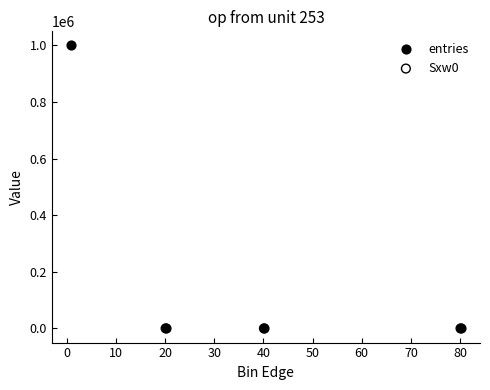

Which series contains the highest Y value?

entries